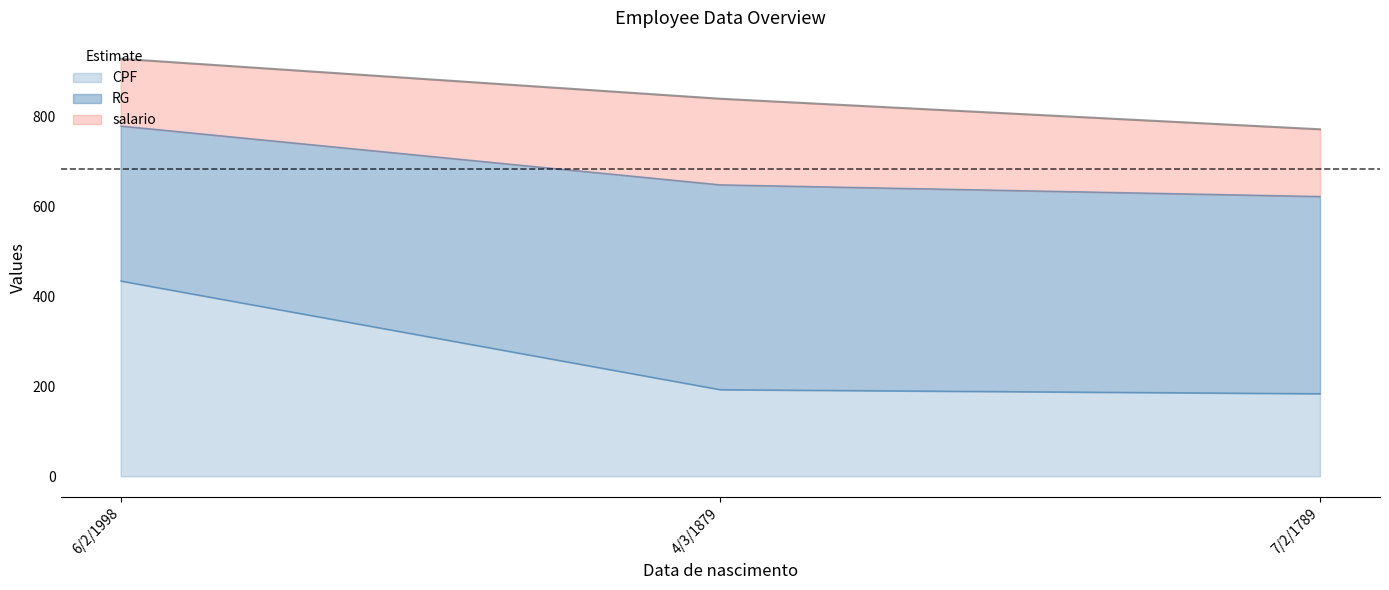

The CPF series shows 272.5 at 4/3/1879. True or false?

False